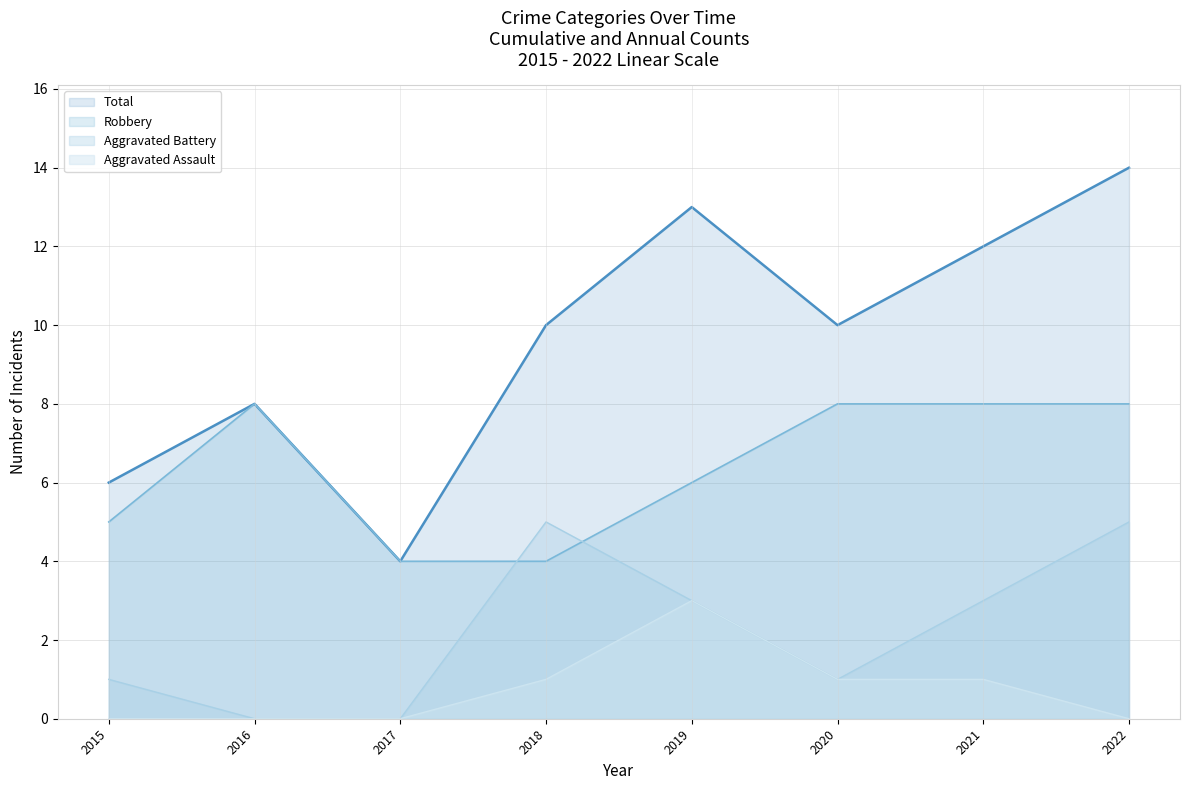

Which series has the largest range (max minus min)?

Total